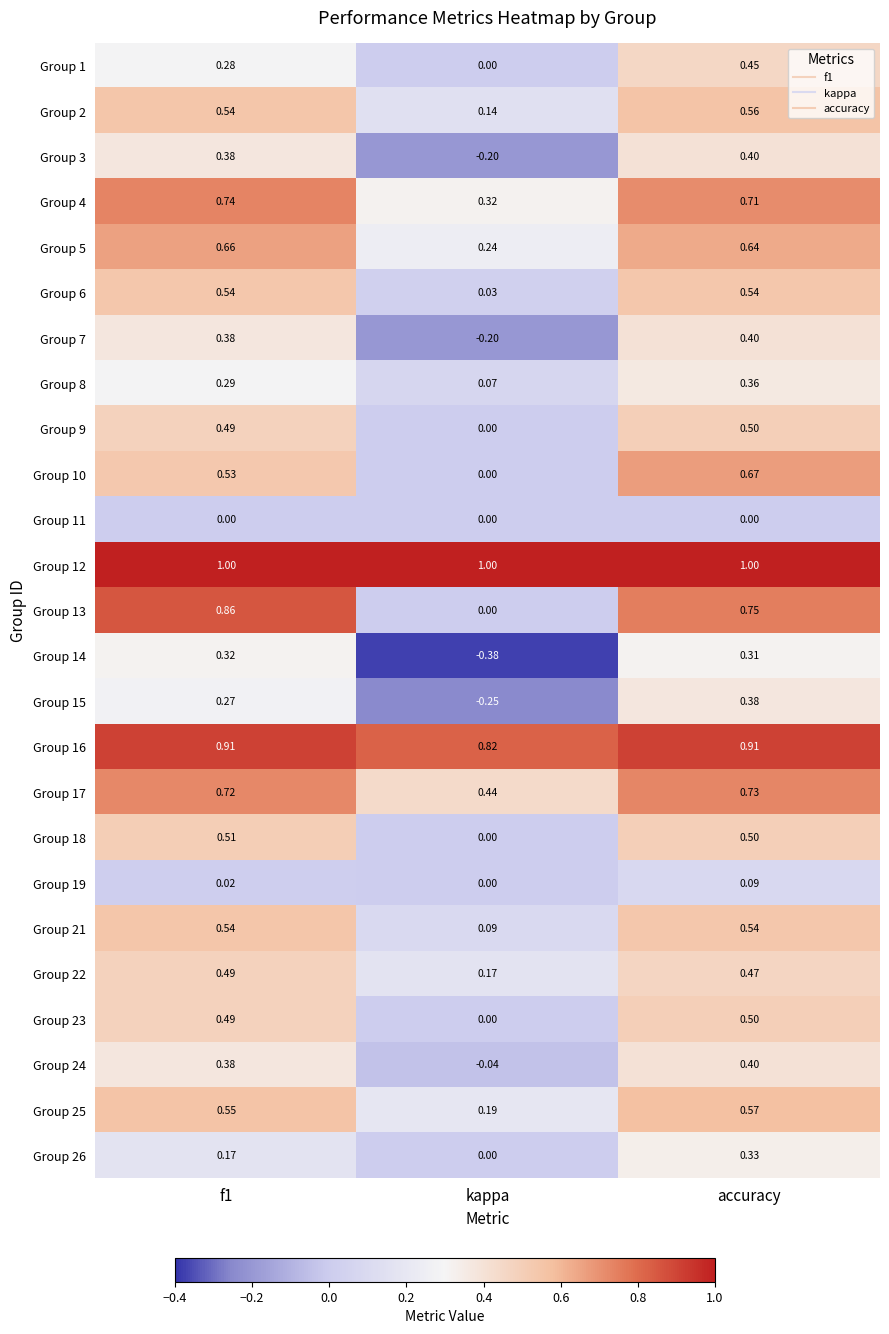

At which label is Group 22 closest to 0?

kappa